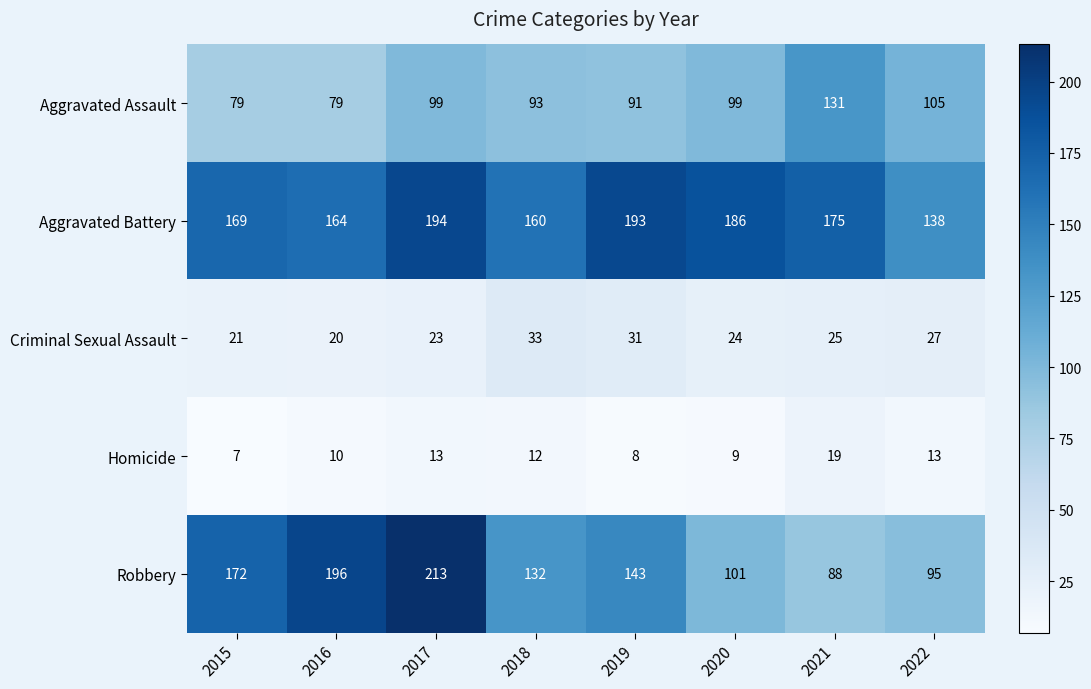

At 2022, list the series in order from smallest to largest.

Homicide, Criminal Sexual Assault, Robbery, Aggravated Assault, Aggravated Battery